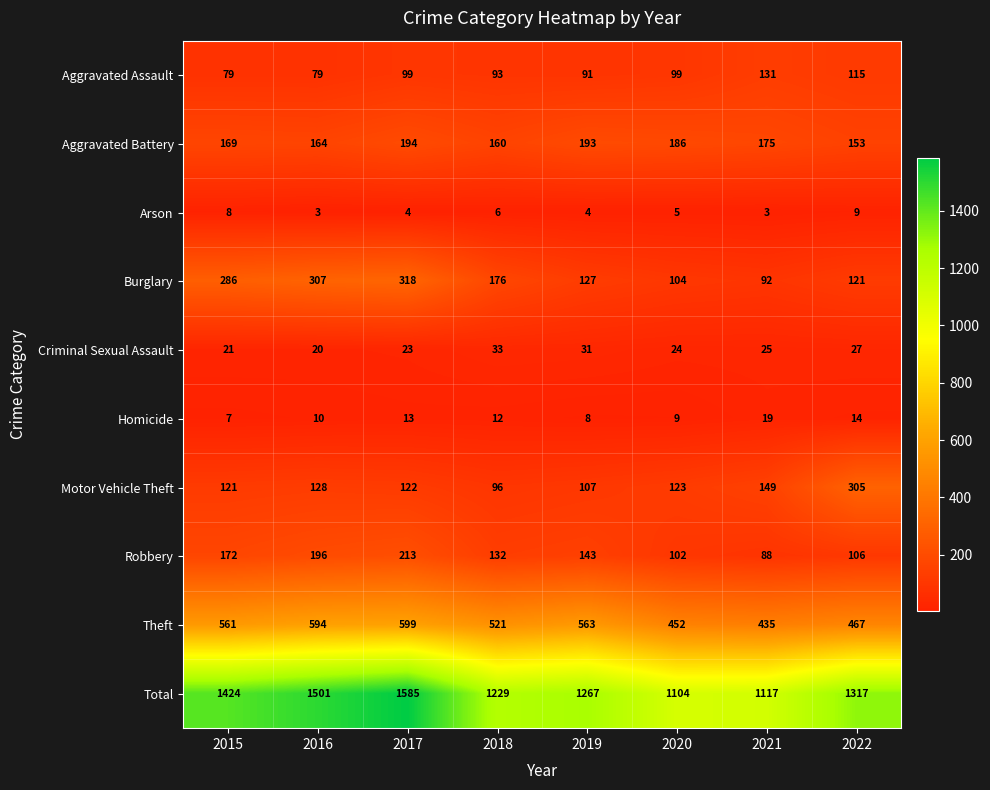

Which series has the widest spread of values?

Total